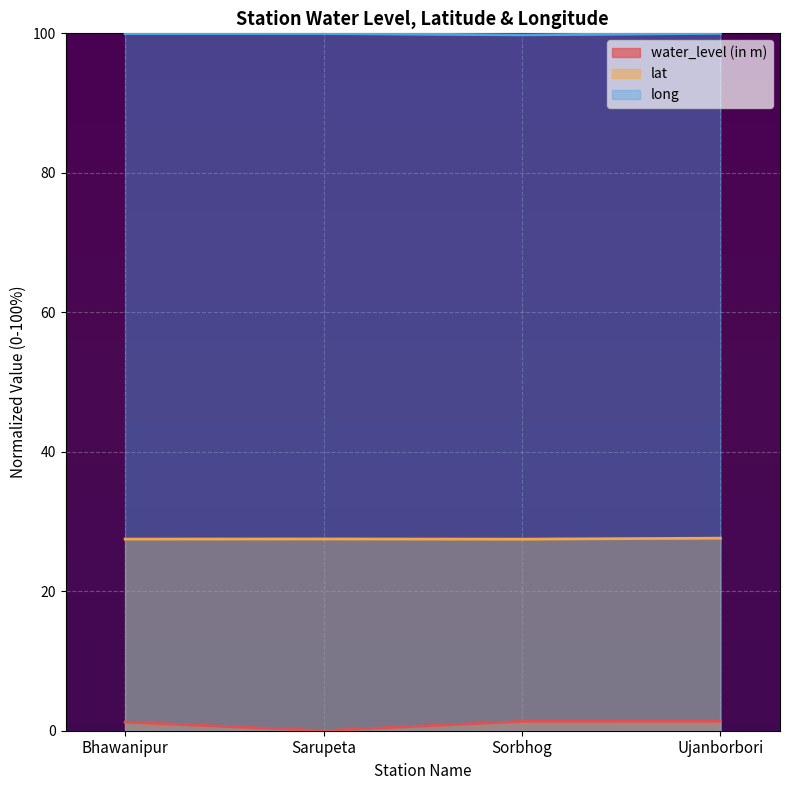

What are all the series names shown in the legend?

water_level (in m), lat, long